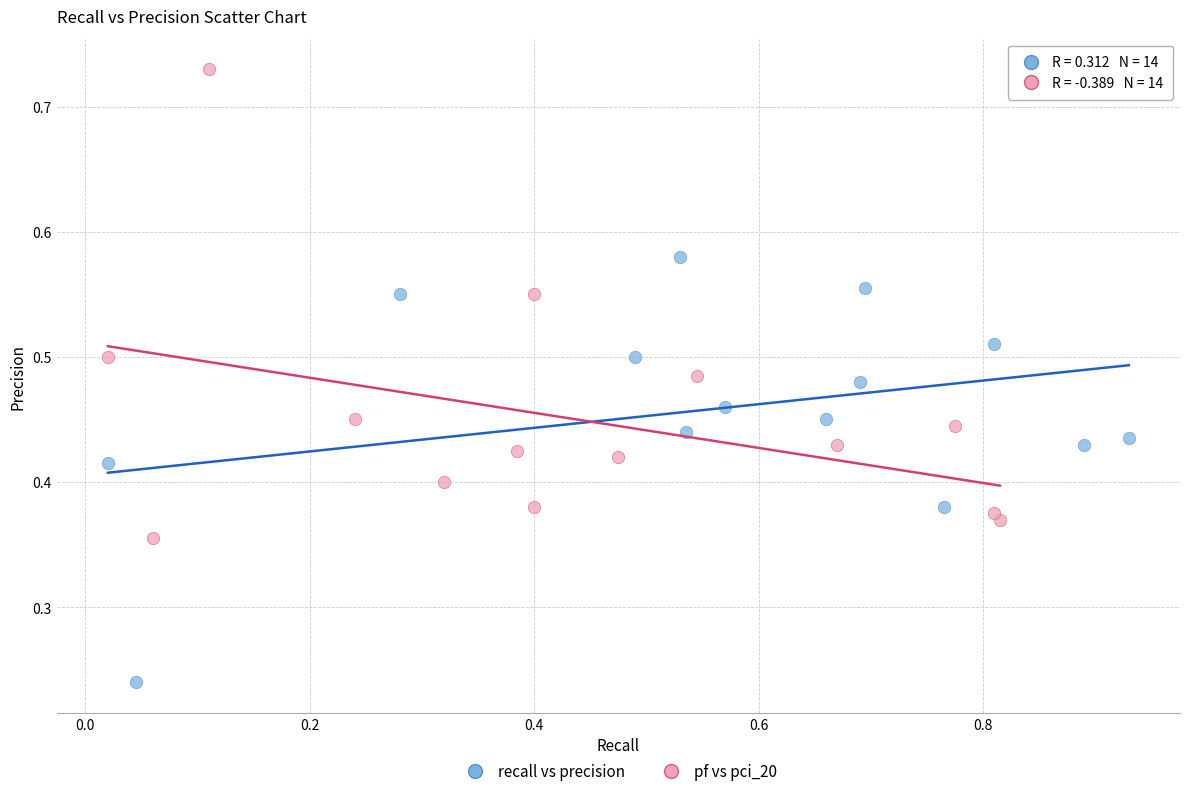

Which series contains the highest Y value?

pf vs pci_20